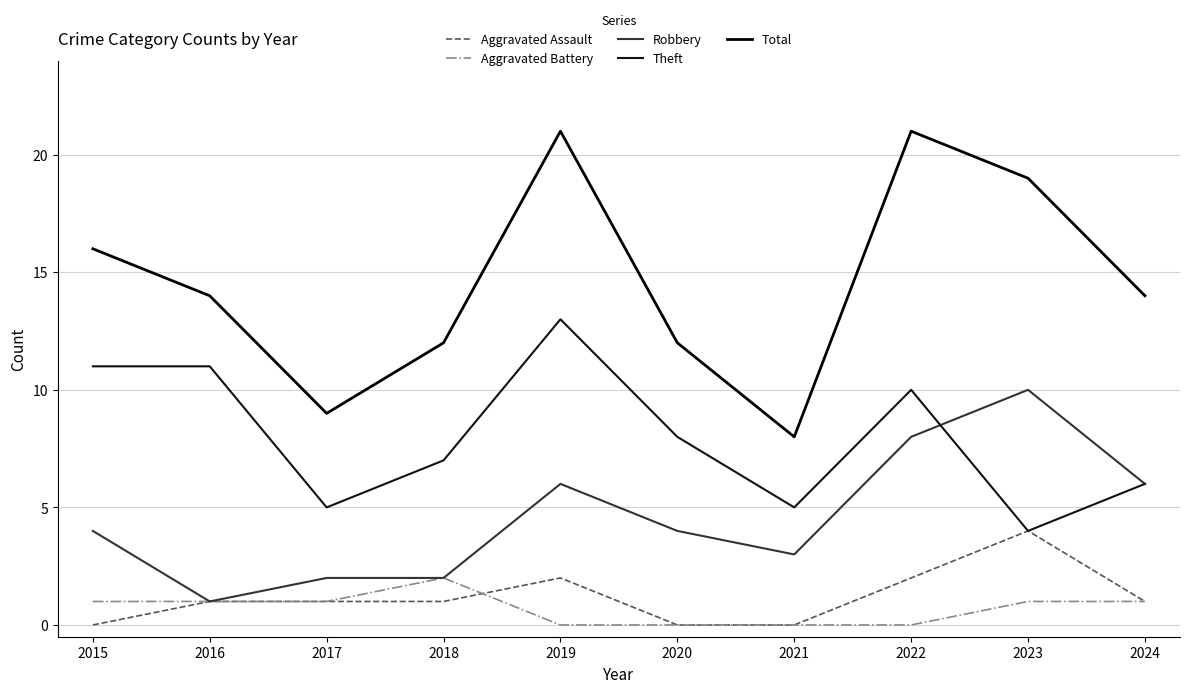

What is the spread (max minus min) of values at 2020?

12